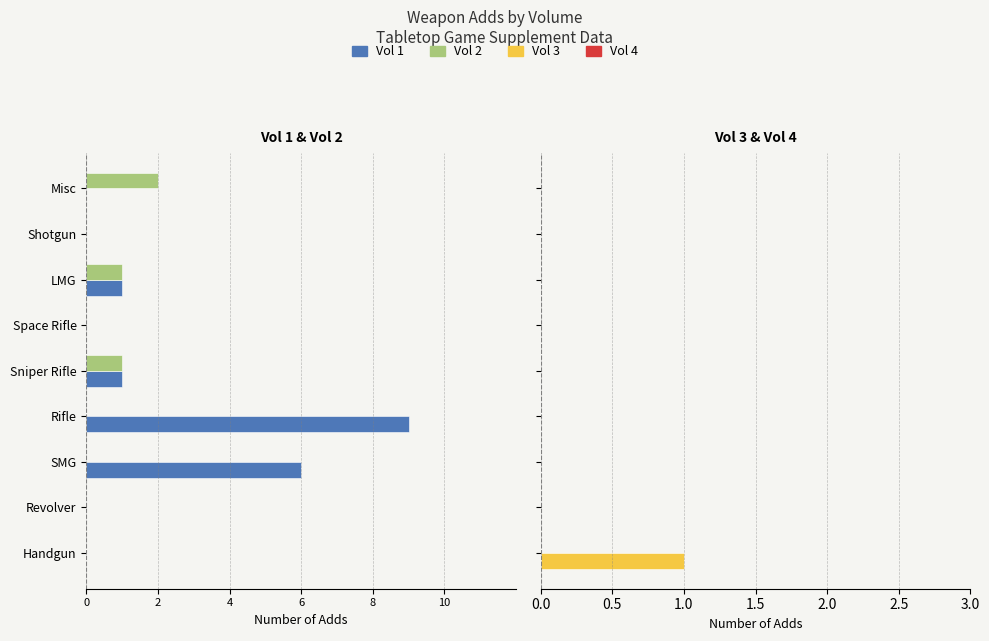

Between Revolver and Rifle, which is larger?

Revolver